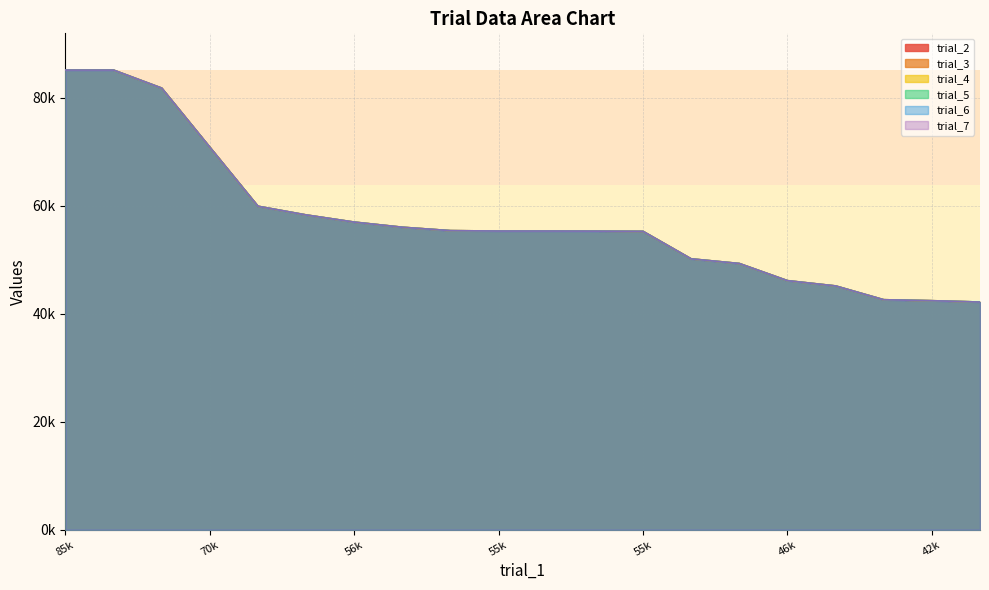

Count the number of data series in this chart.

6